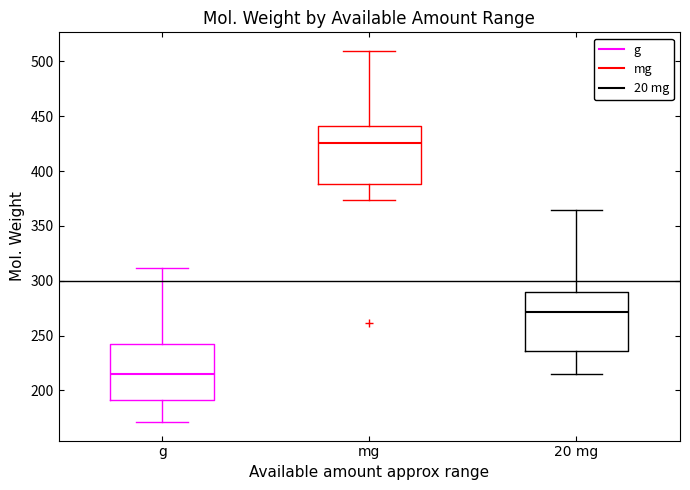

Where does the median line of the box for g sit on the y-axis? The values are not printed on the chart, so give them approximately, as read against the axis.

215